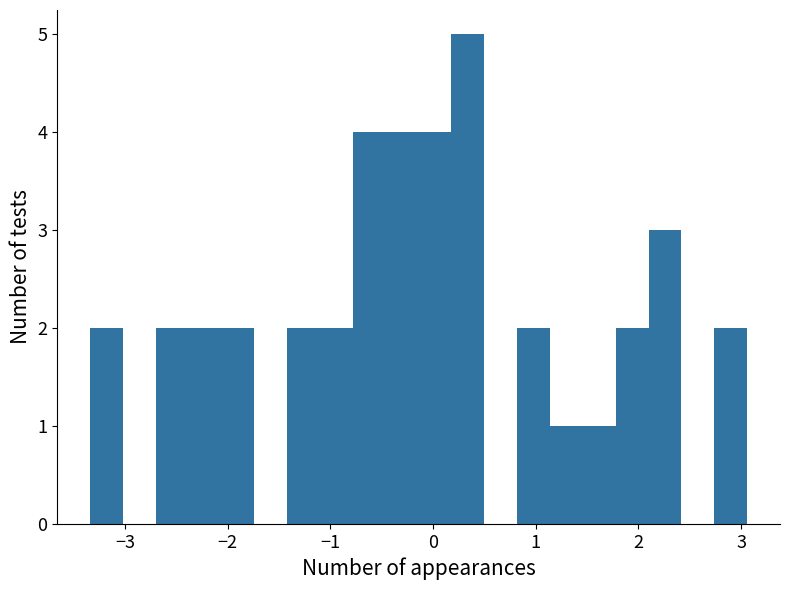

Read against the x-axis, roughly where is the centre of the tallest bar?

0.3